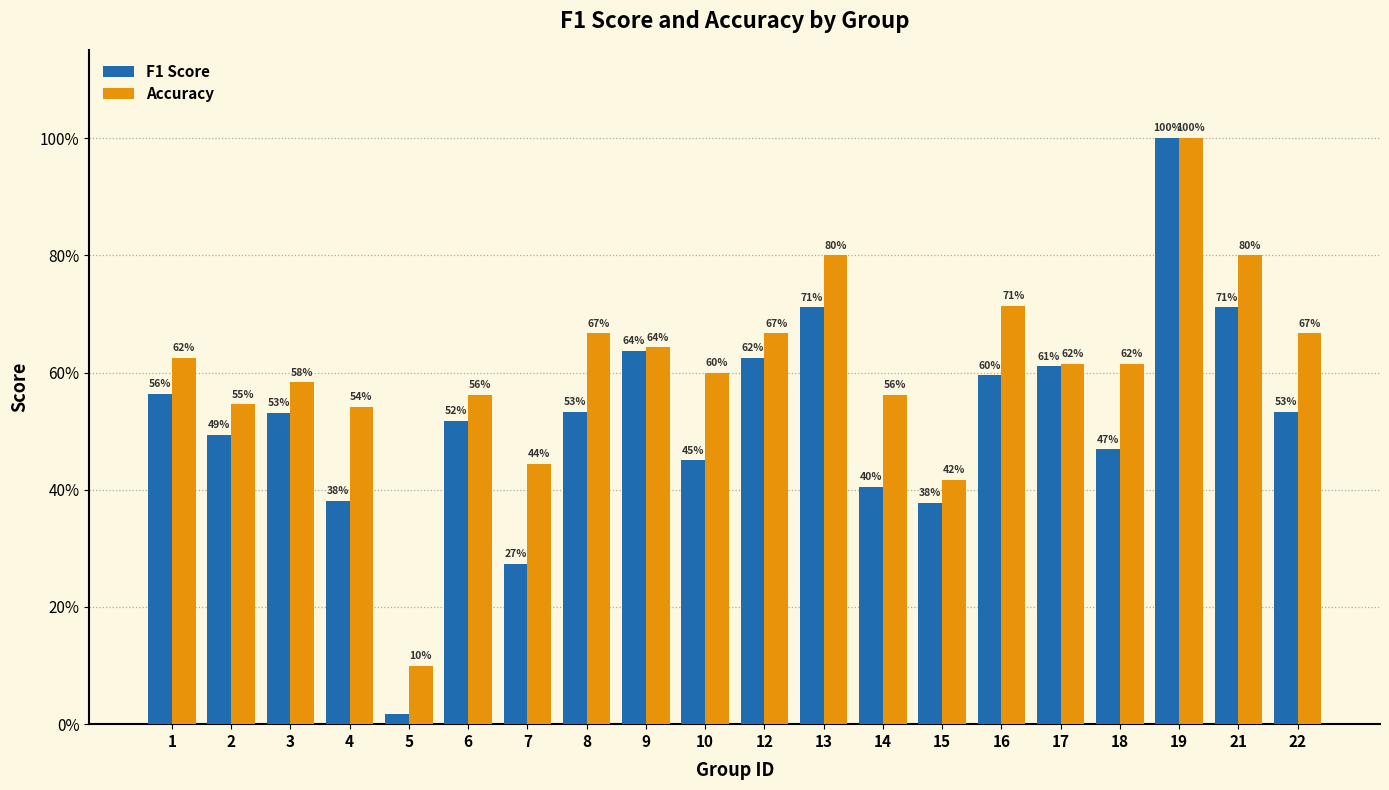

Does the chart contain any negative values?

No